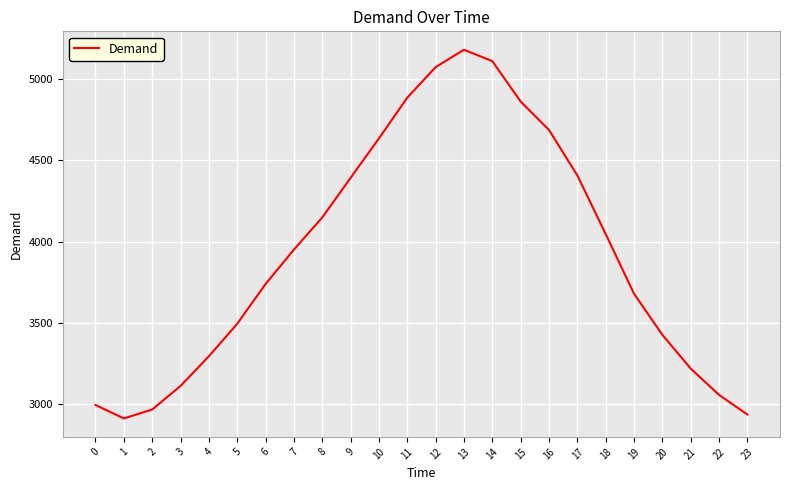

What is the ratio of the value at 21 to the value at 9?

0.7